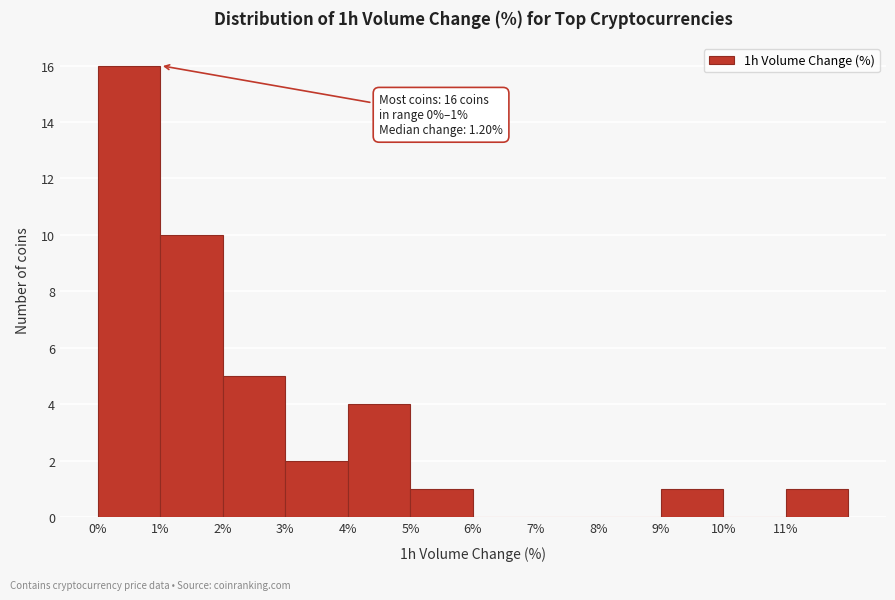

Which range on the x-axis has the tallest bar?

0 to 1